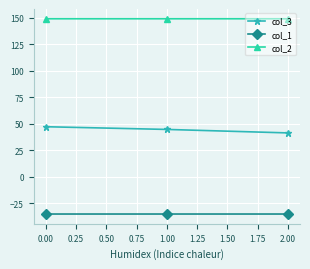

What is the difference between the maximum and minimum values in the col_3 series?

5.8